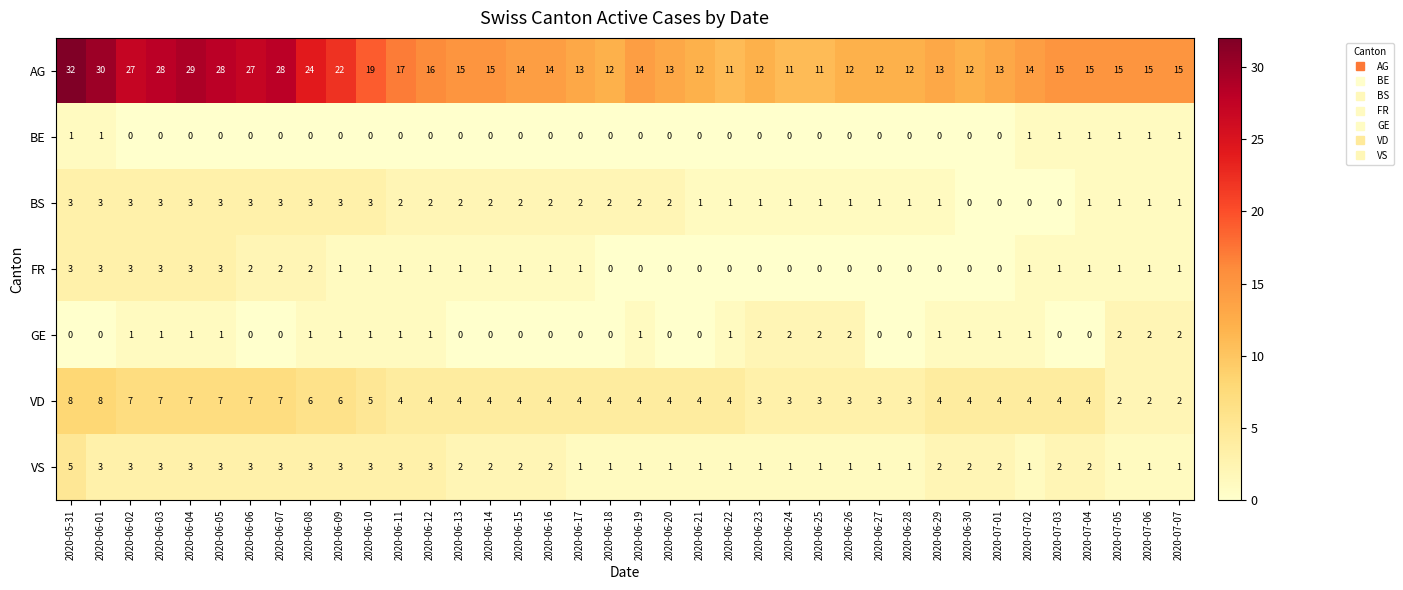

What is the maximum value shown in the chart?

32